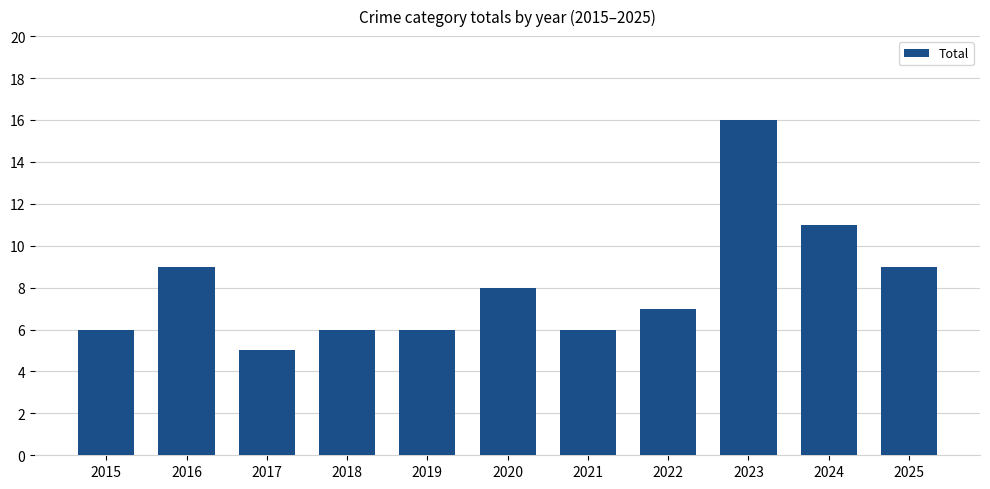

What is the value of the 4th bar from the left?

6